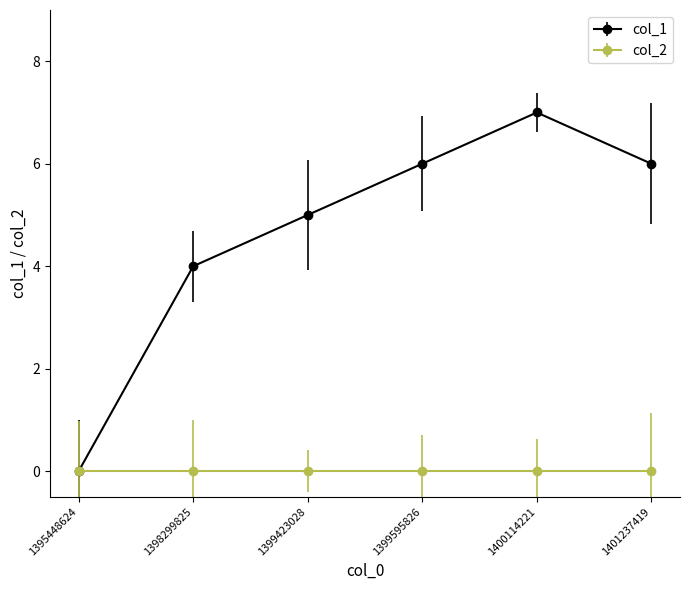

Reading left to right, extract all data points from this chart.

col_1: 1395448624=0	1398299825=4	1399423028=5	1399595826=6	1400114221=7	1401237419=6
col_2: 1395448624=0	1398299825=0	1399423028=0	1399595826=0	1400114221=0	1401237419=0